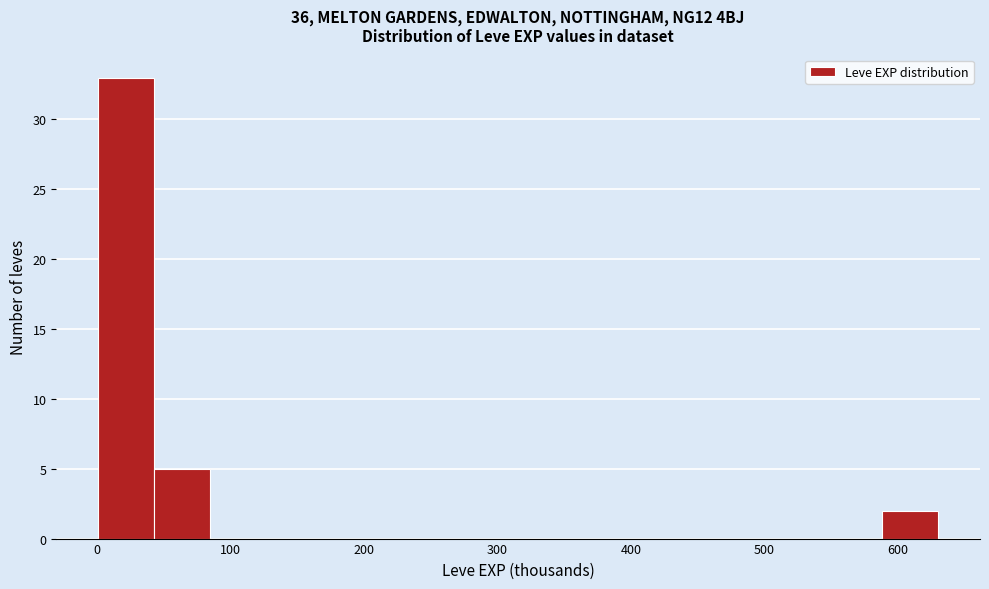

Over which range of the x-axis is the bar tallest?

0 to 40